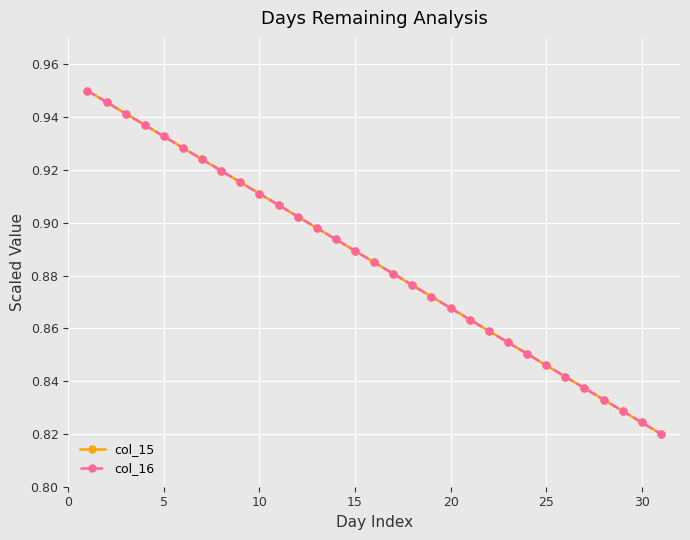

True or false: col_16 and col_15 cross at least once.

False